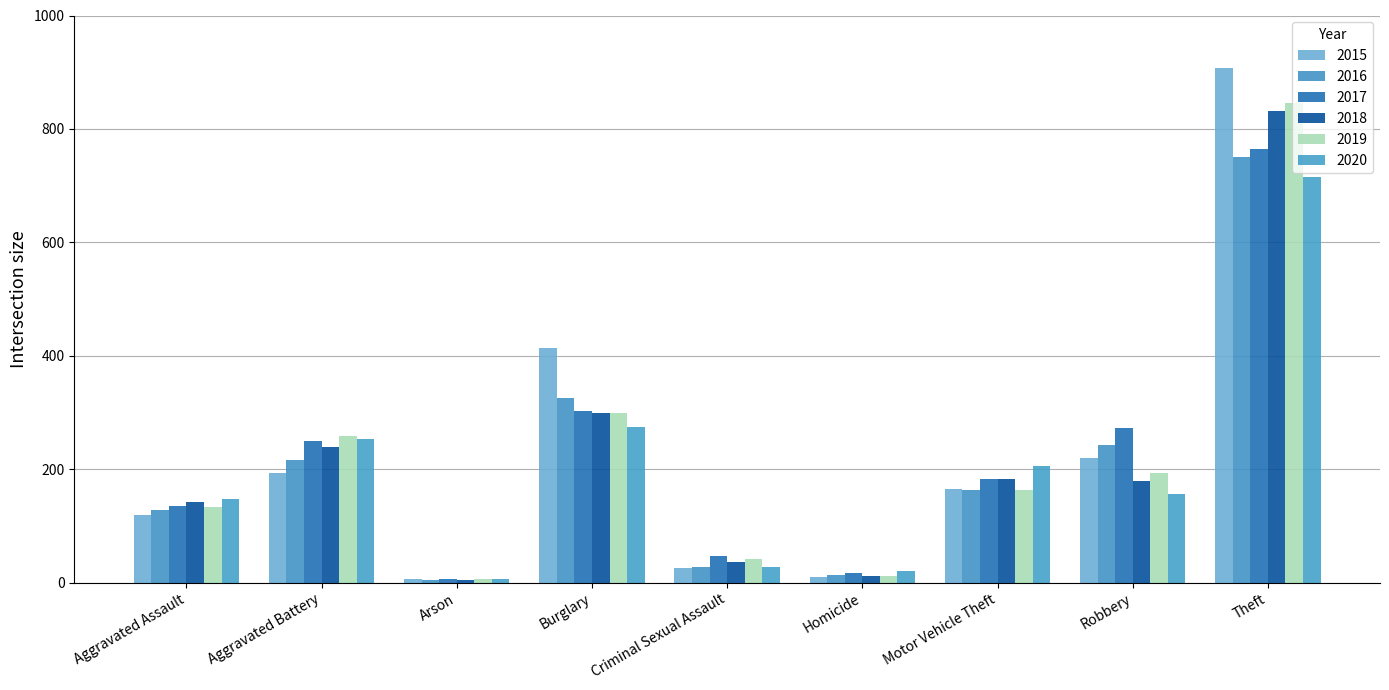

What is the total value across all series at Homicide?

86